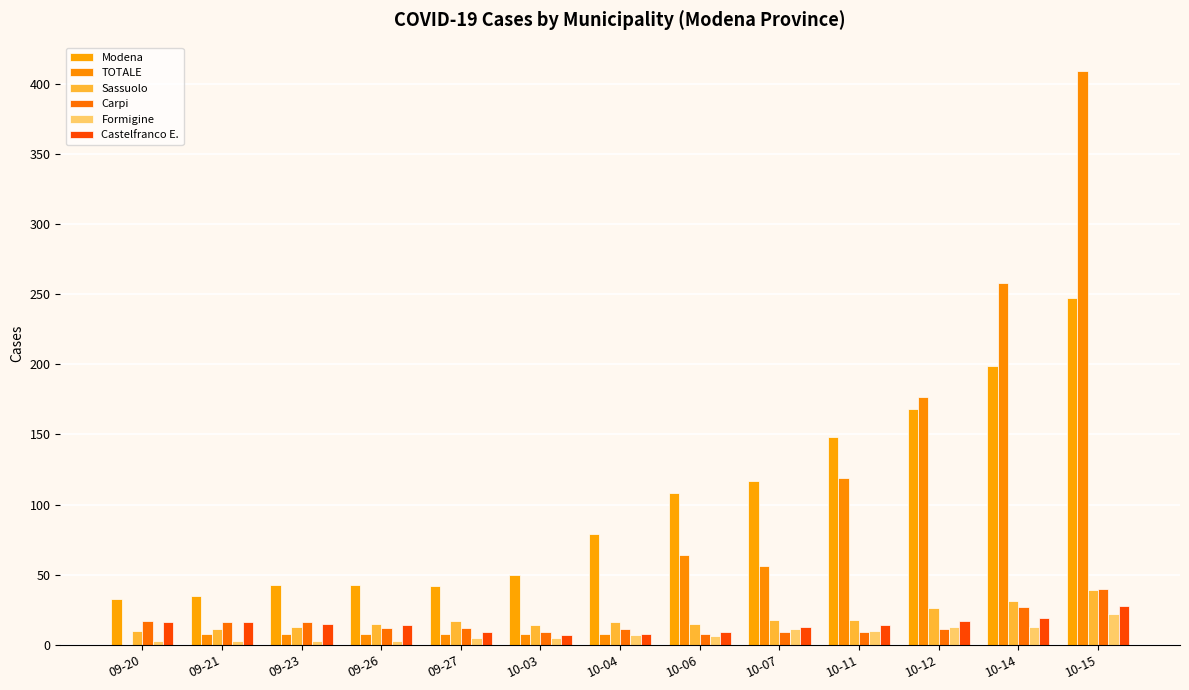

What value does the Carpi series have at 10-03, to the nearest 5?

10